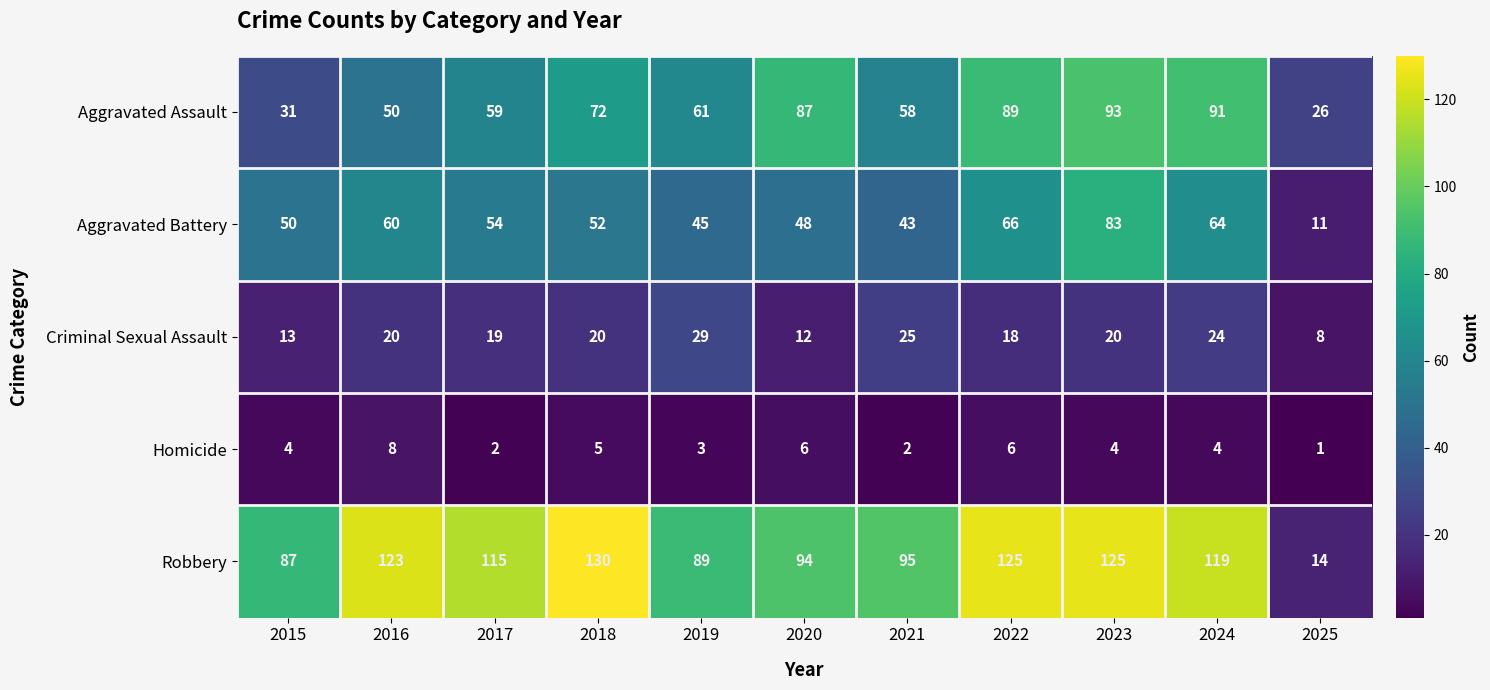

Where is Aggravated Battery nearest to the value 47?

2020